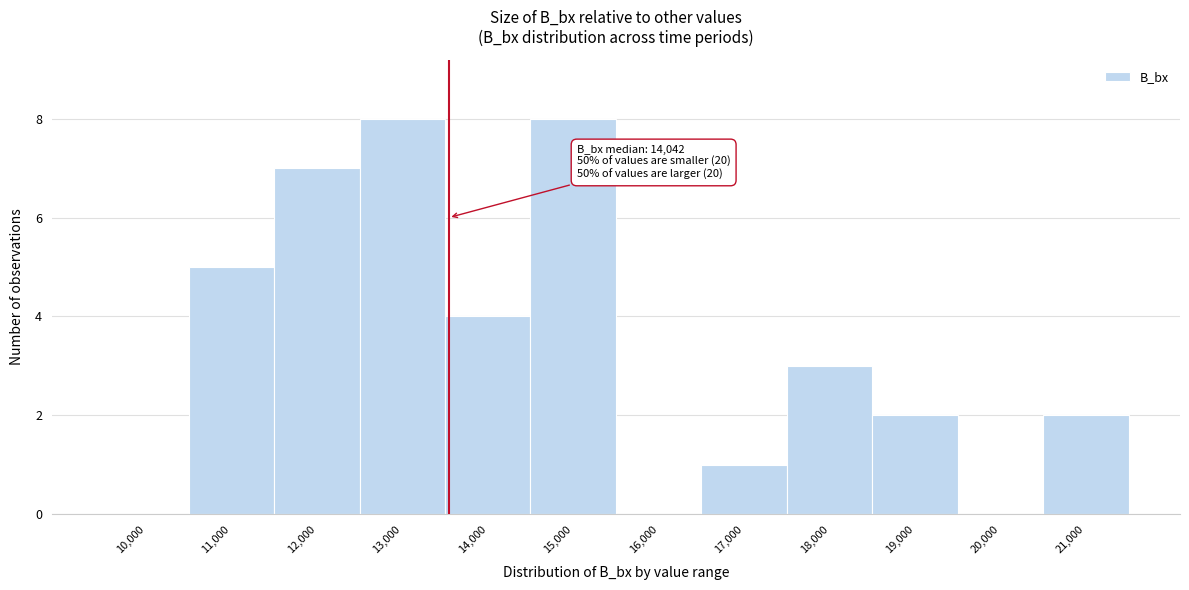

Reading left to right, transcribe all the data shown in this chart.

10,000=0	11,000=5	12,000=7	13,000=8	14,000=4	15,000=8	16,000=0	17,000=1	18,000=3	19,000=2	20,000=0	21,000=2